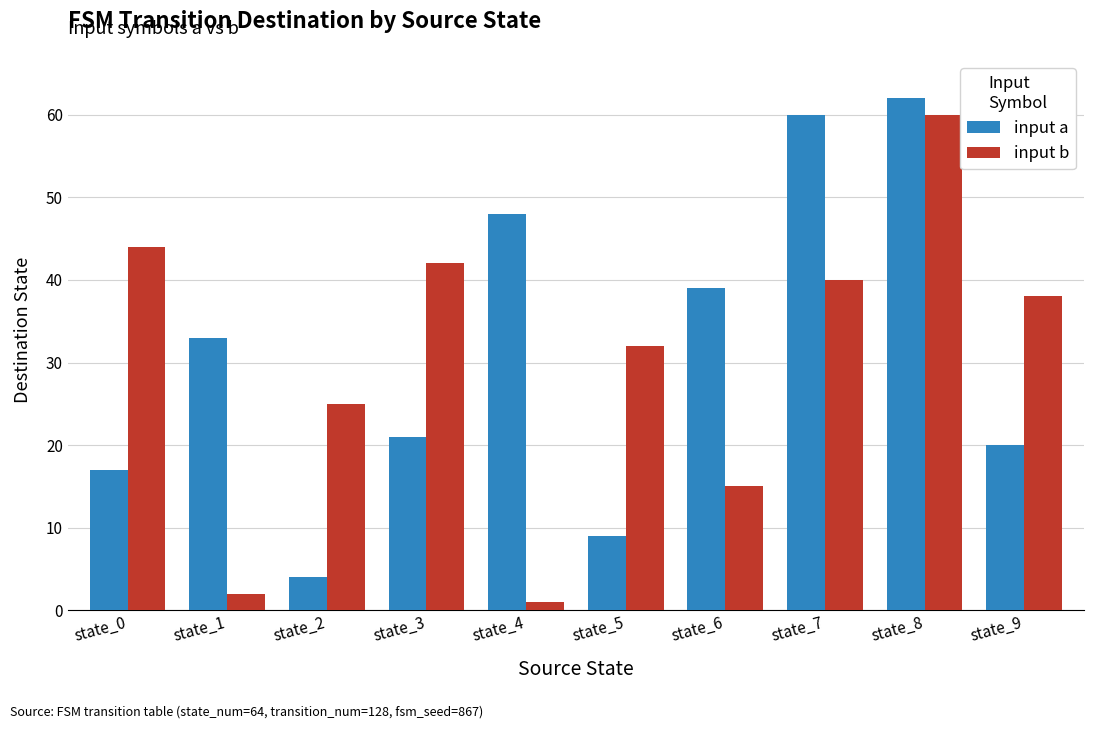

List the labels in order of input a value, largest first.

state_8, state_7, state_4, state_6, state_1, state_3, state_9, state_0, state_5, state_2